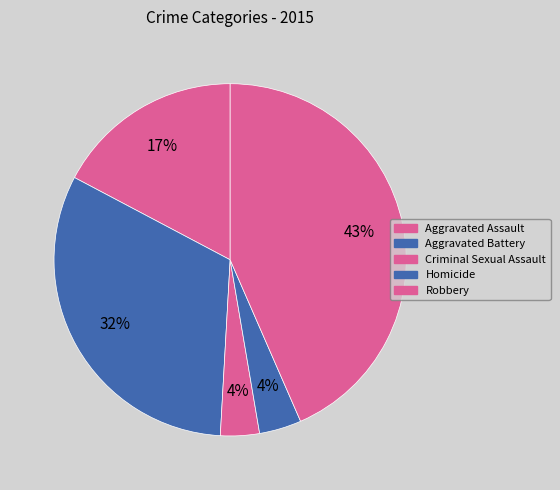

To the nearest percent, what is the average slice percentage?

20%